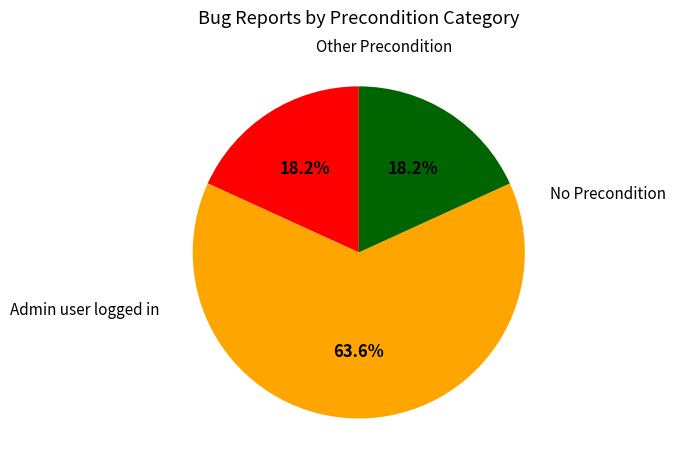

True or false: No Precondition accounts for 18% of the total.

True